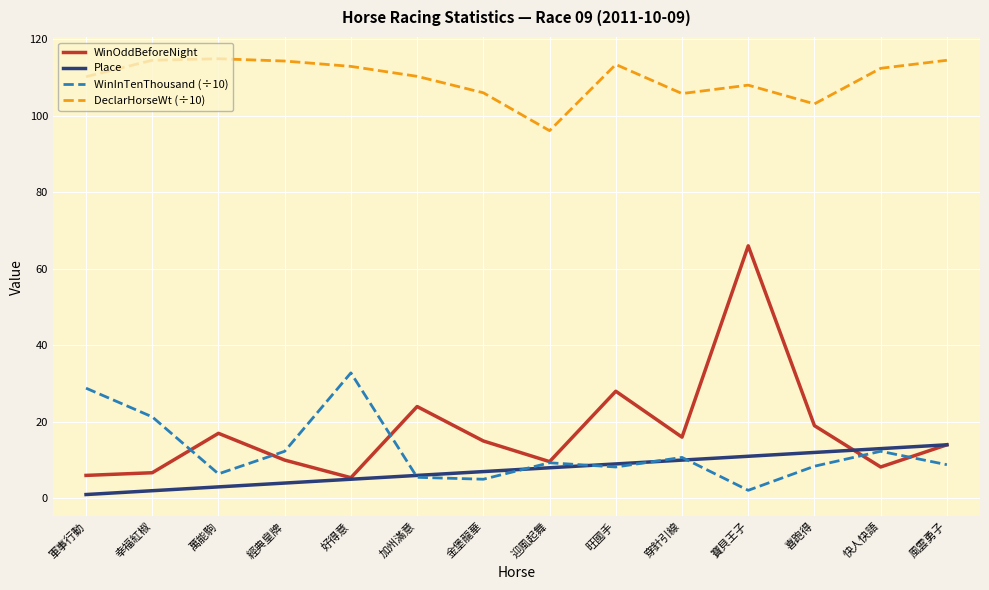

True or false: Place and DeclarHorseWt (÷10) cross at least once.

False